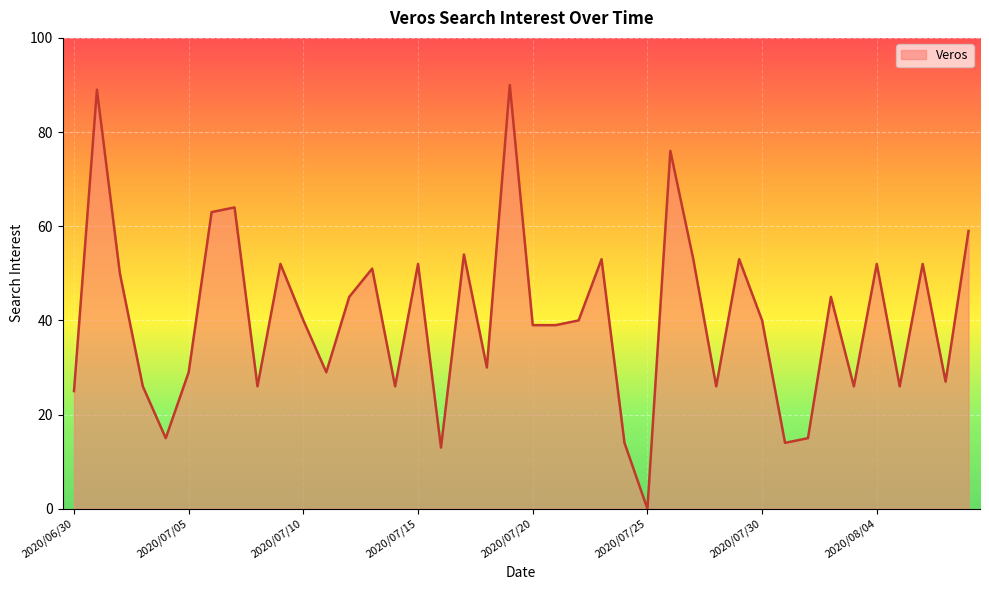

What is the greatest value displayed?

90